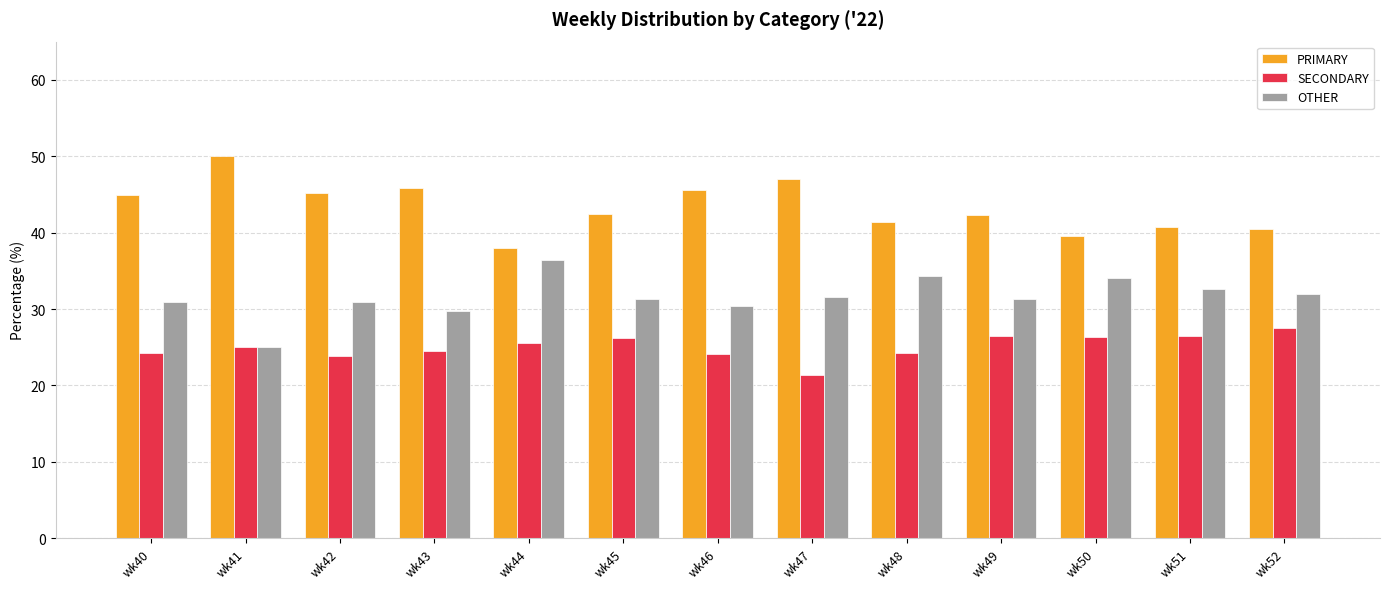

At wk49, list the series in order from smallest to largest.

SECONDARY, OTHER, PRIMARY